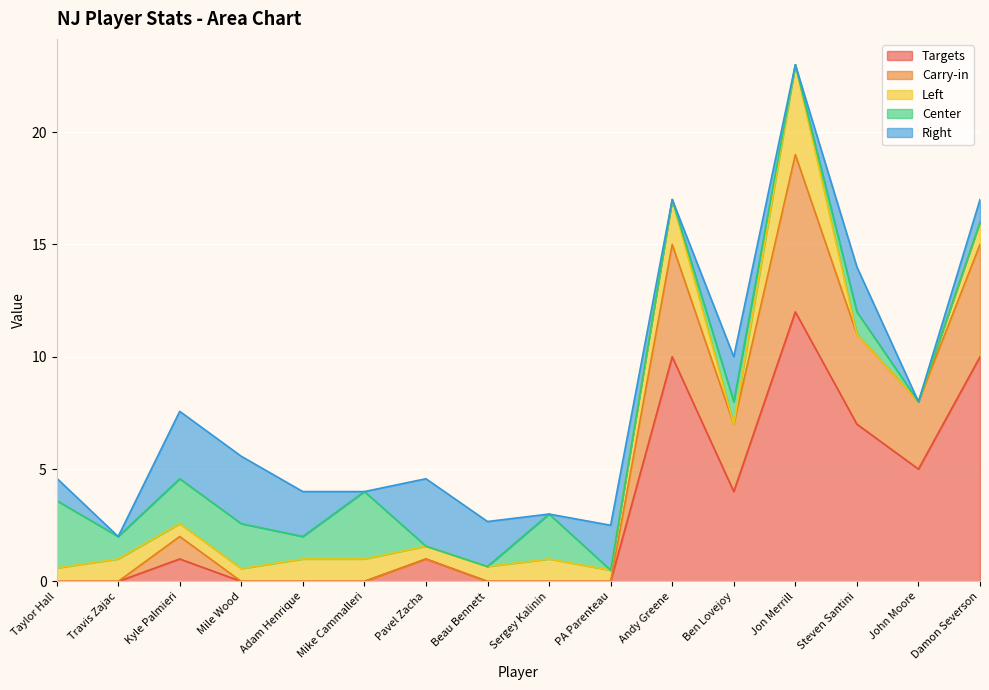

How many values in the Right series exceed 2?

3